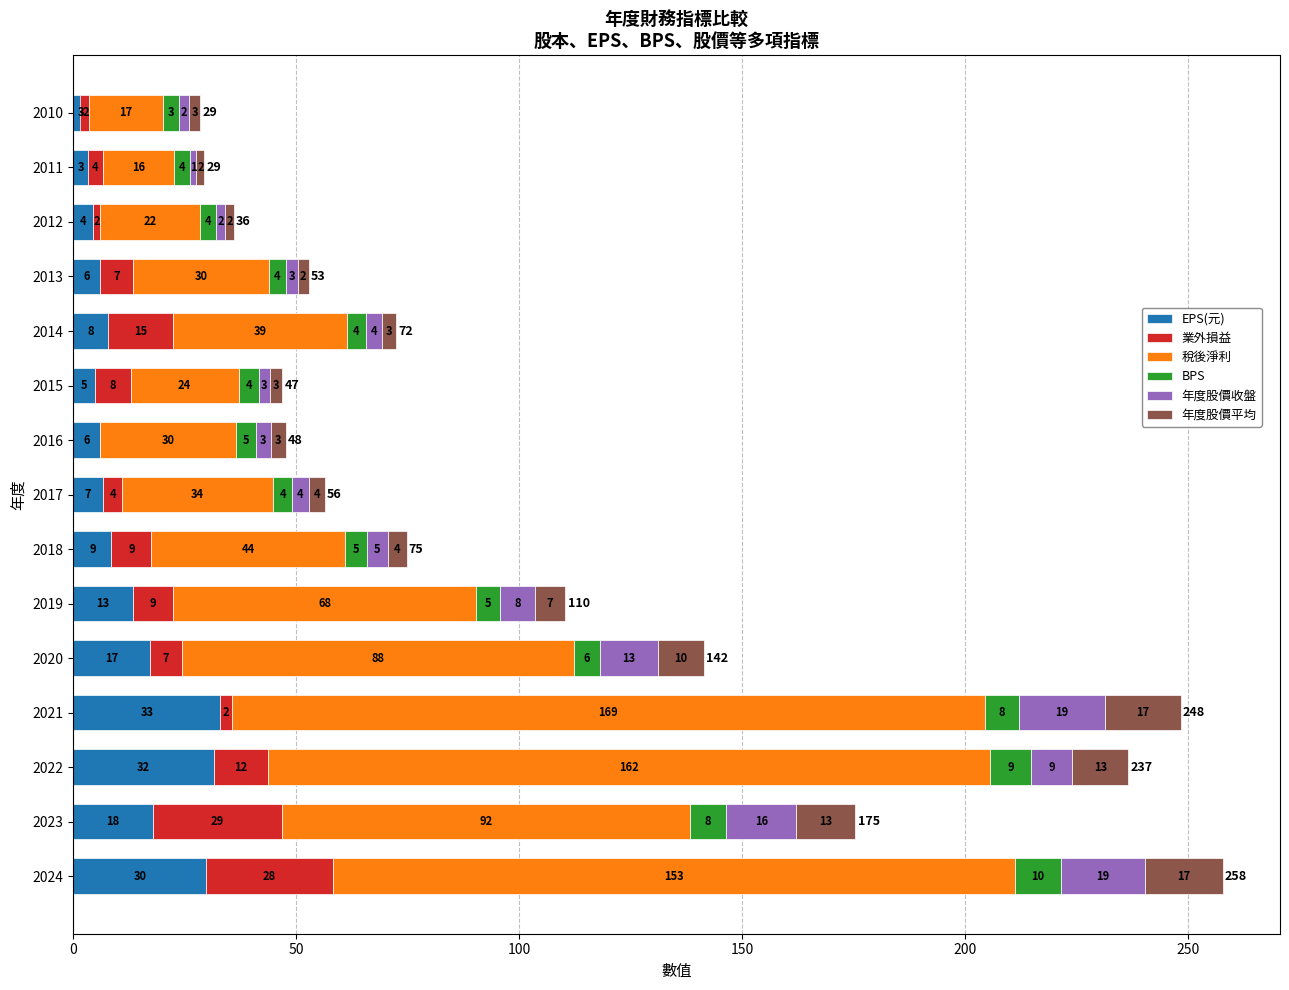

Rank the series at 2016 from highest to lowest value.

稅後淨利, EPS(元), BPS, 年度股價收盤, 年度股價平均, 業外損益